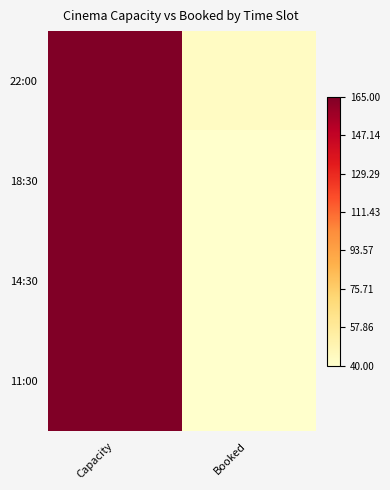

List the series in order of their peak value, lowest first.

11:00, 14:30, 18:30, 22:00